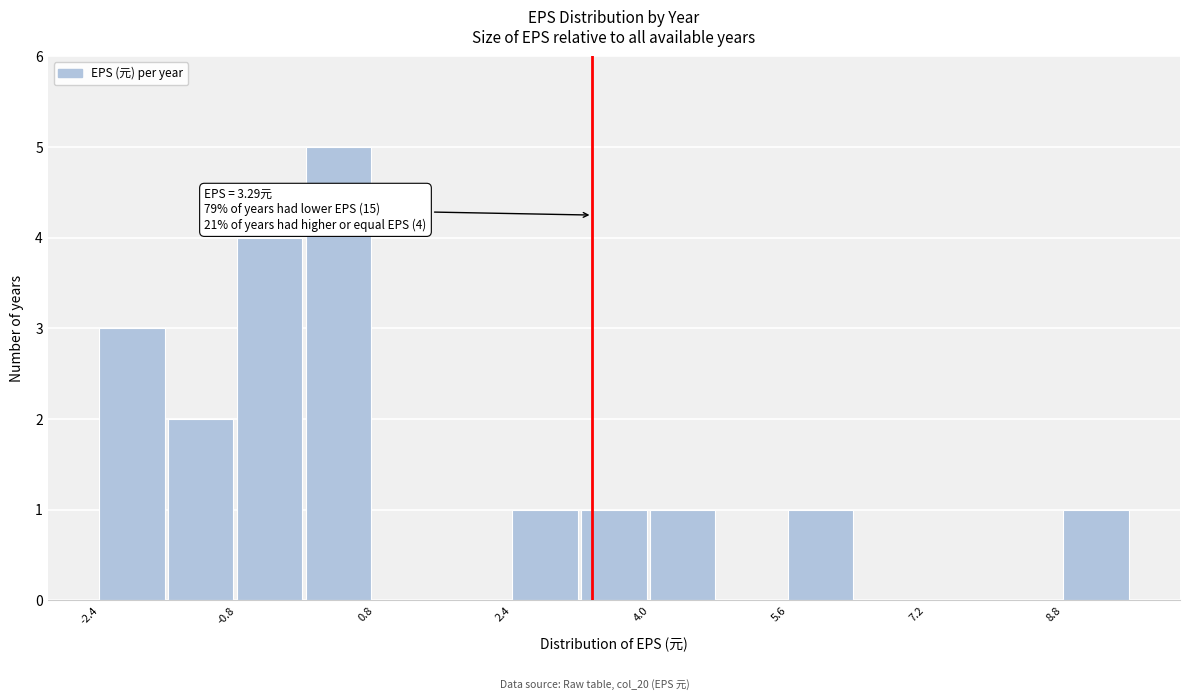

Around what value on the x-axis is the tallest bar? Give the approximate position of its centre, as read against the axis.

0.4